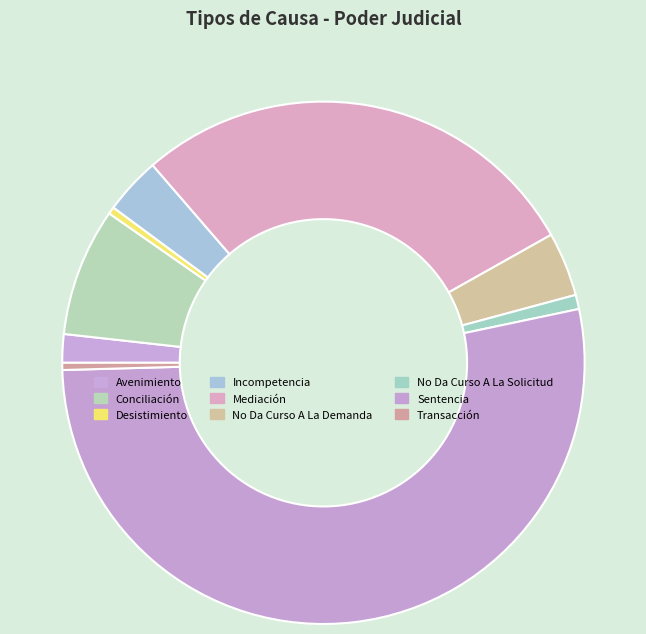

What is the total percentage of Transacción and Conciliación?

8.4%